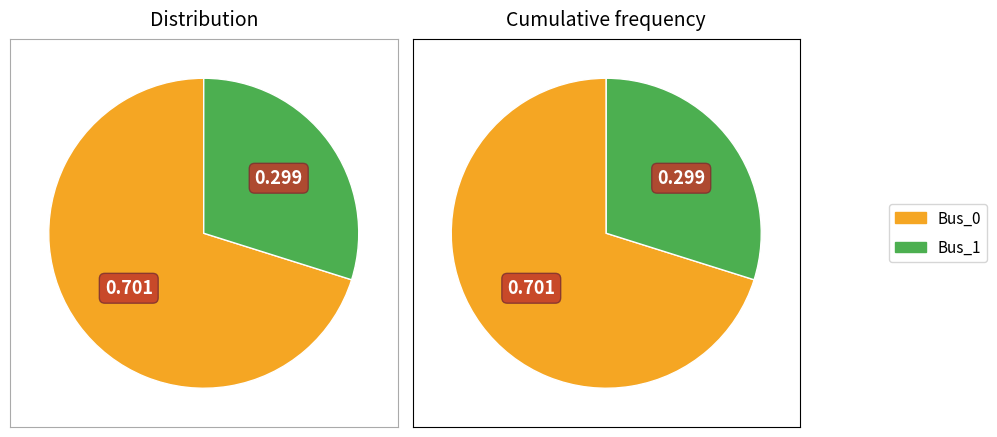

Which slice is the largest?

Bus_0